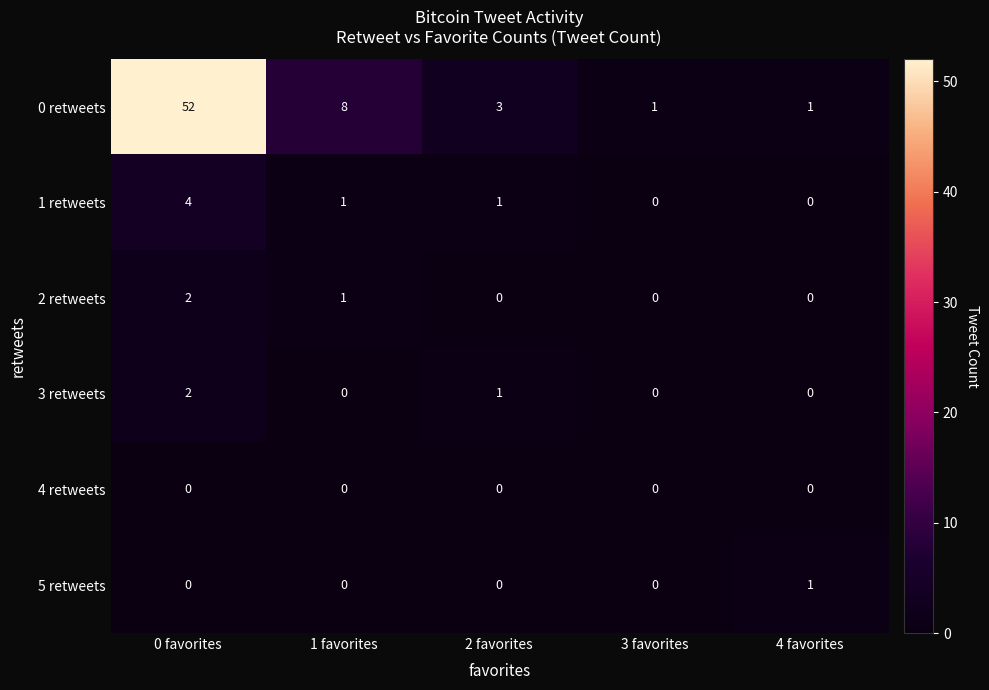

Which series has the largest total across all categories?

0 retweets